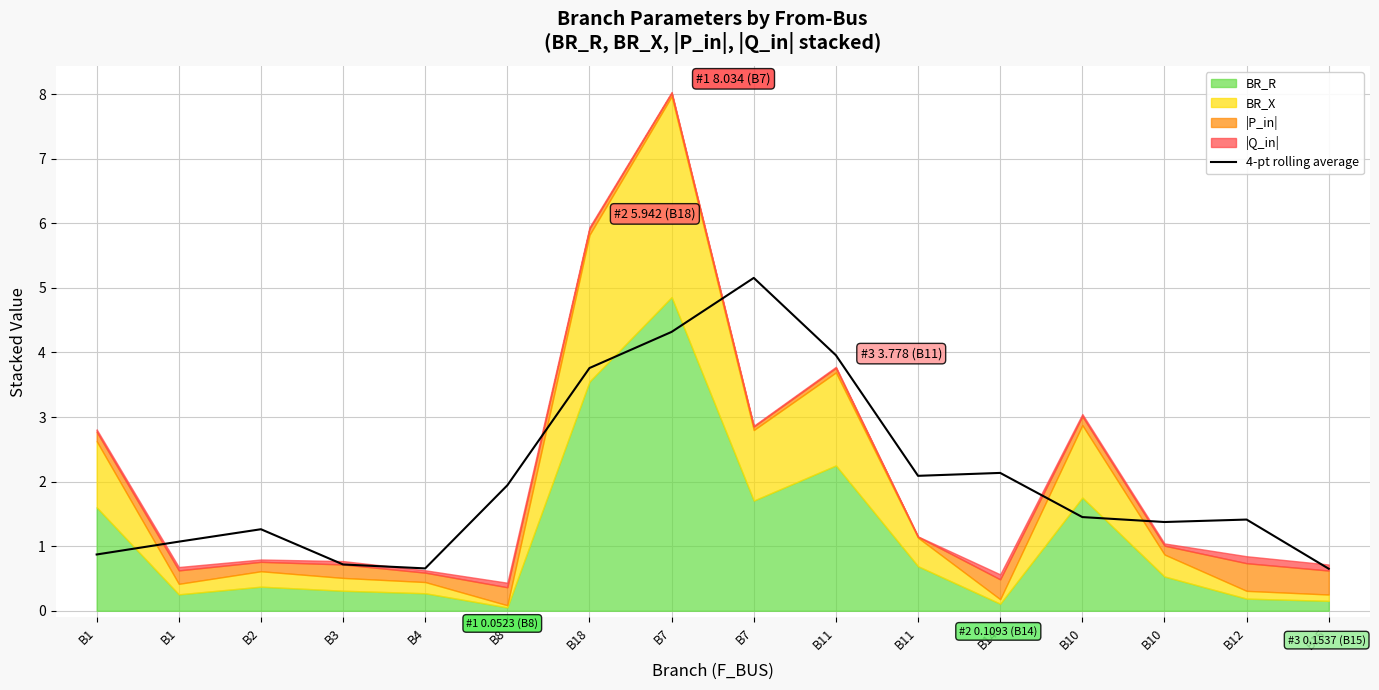

Is it true that the value at B7 is 1.1?

False